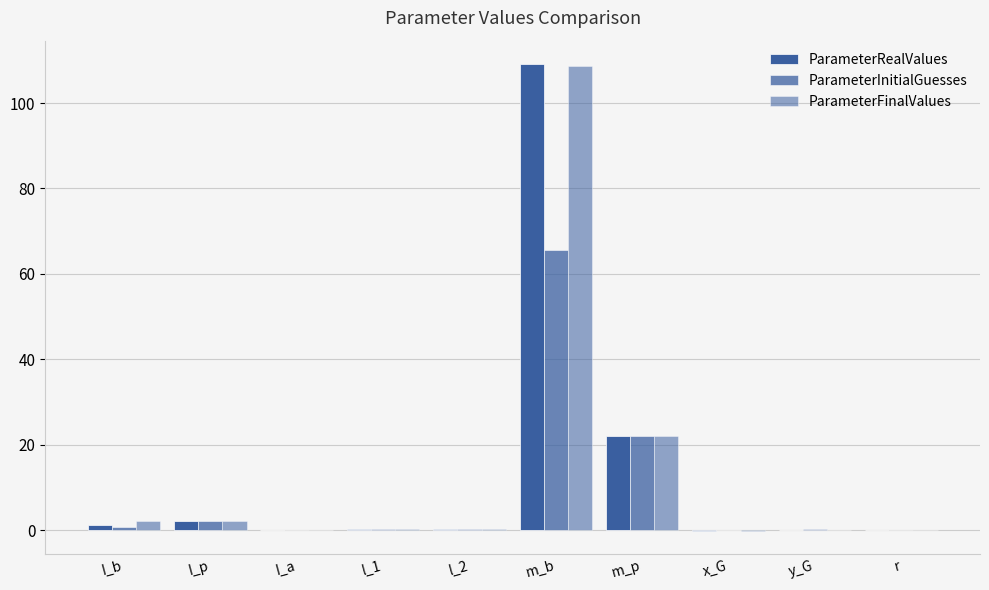

Count the number of categories in the chart.

10